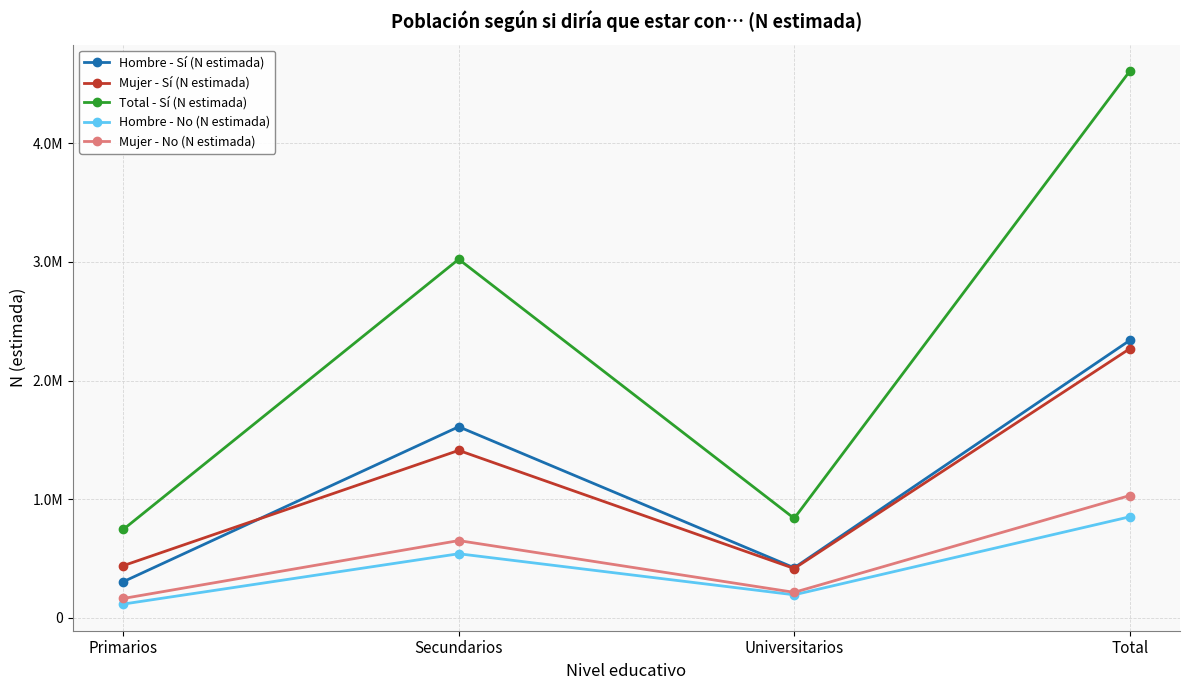

At which label is Mujer - Sí (N estimada) closest to 1342415?

Secundarios